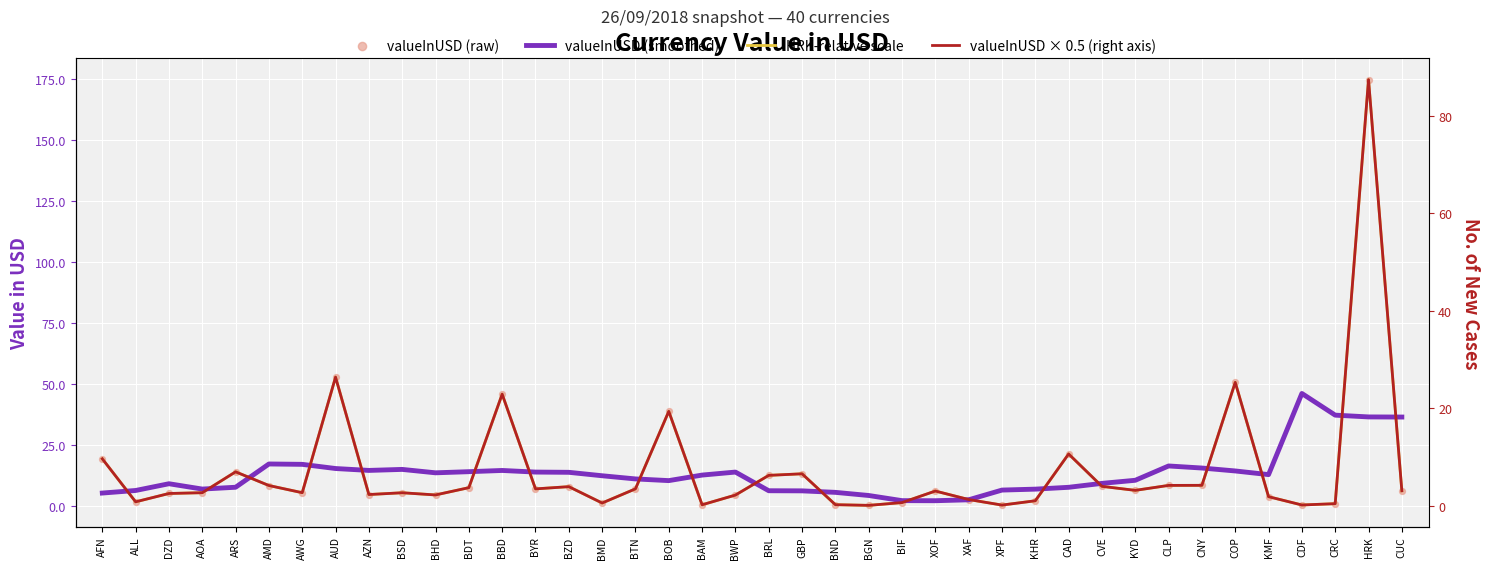

Which series has the largest Y range (max minus min)?

HRK-relative scale